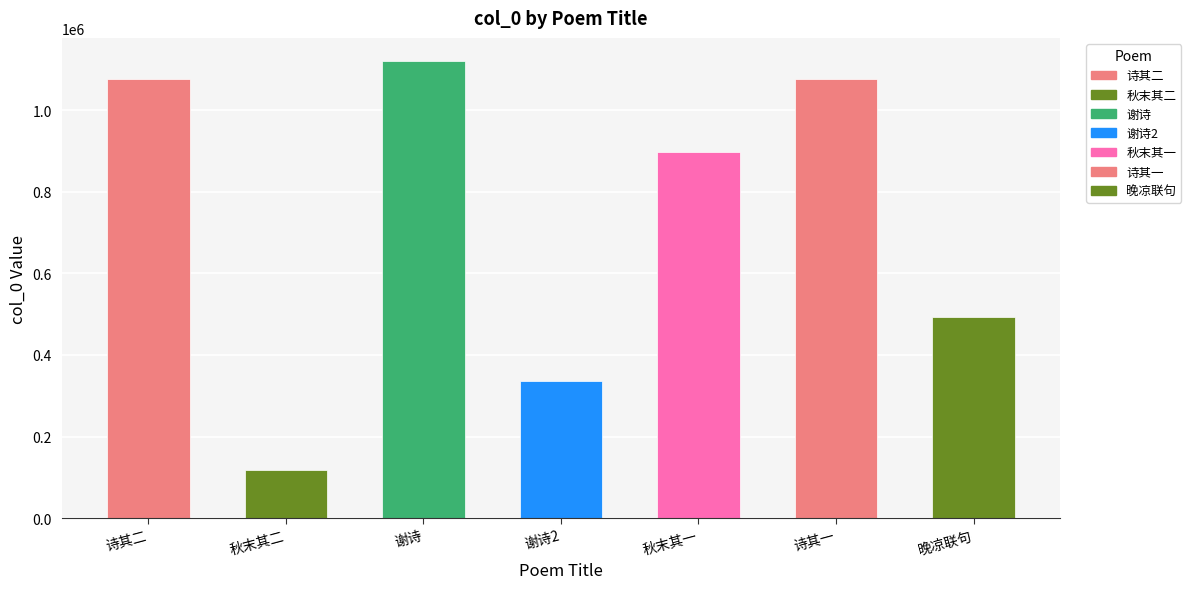

What is the minimum value shown in the chart?

117214